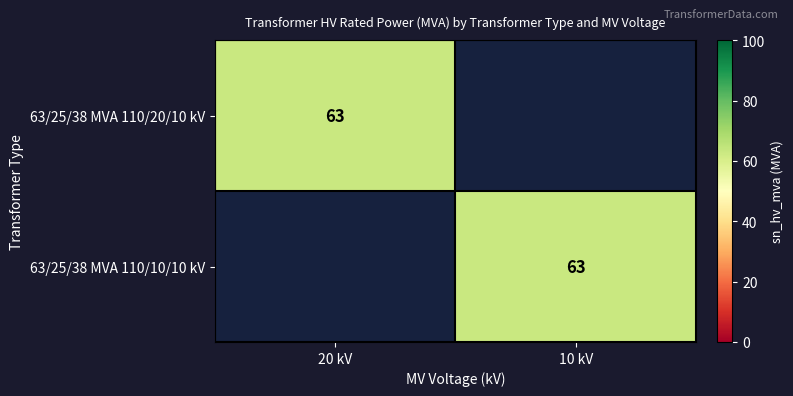

What is the maximum value for 63/25/38 MVA 110/10/10 kV?

63